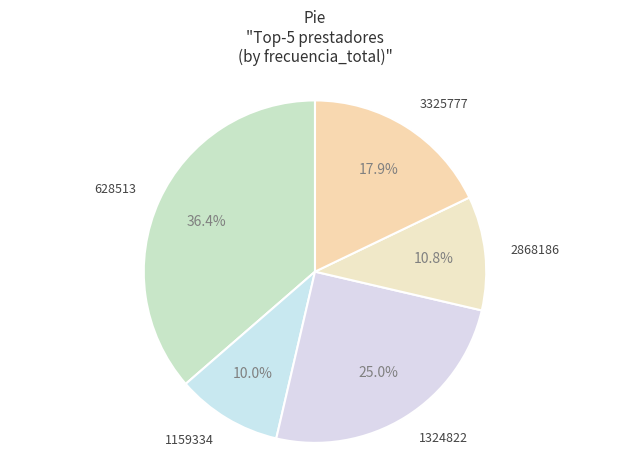

Count the number of slices in the pie.

5